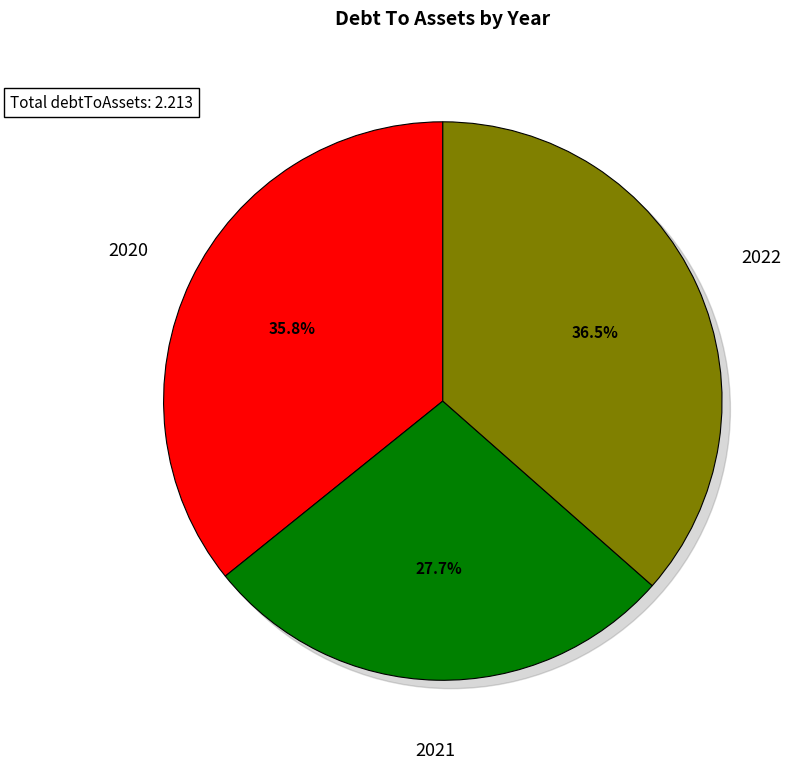

To the nearest percent, what percentage of the pie is 2020?

36%